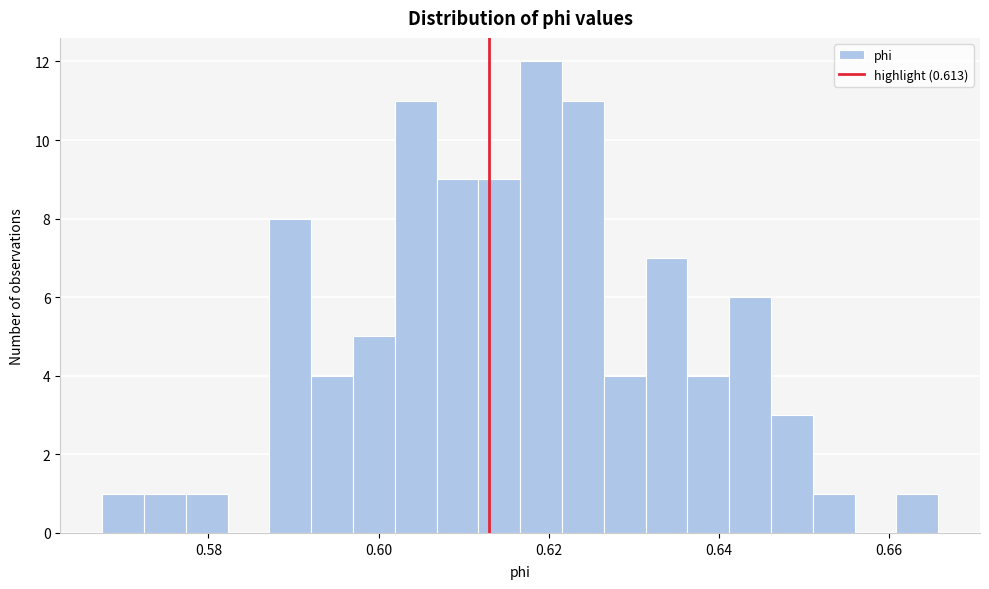

Read against the x-axis, roughly where is the centre of the tallest bar?

0.620